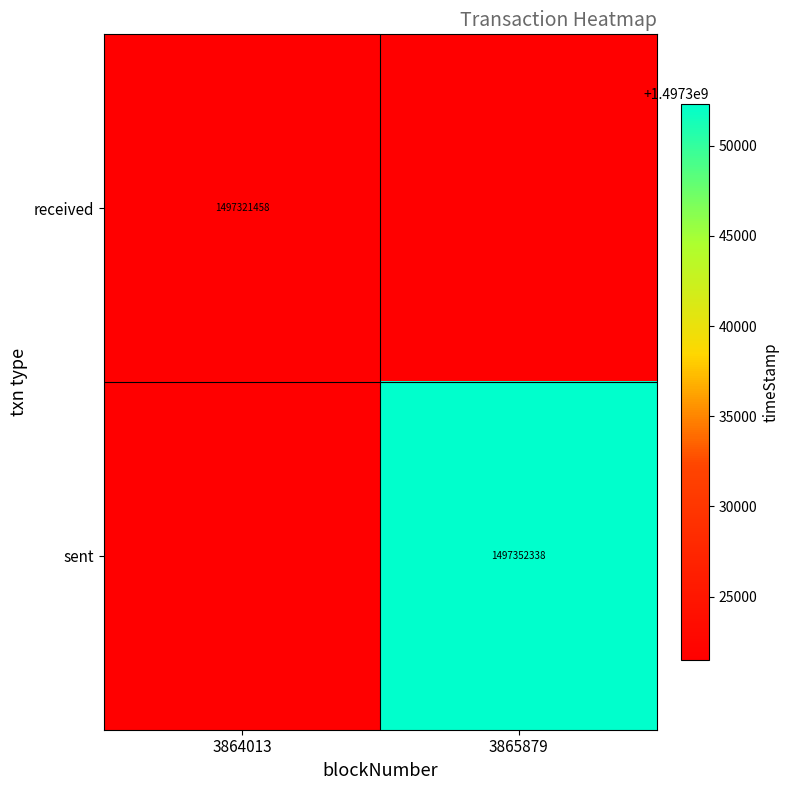

At which category is the sum across all series the highest?

3865879